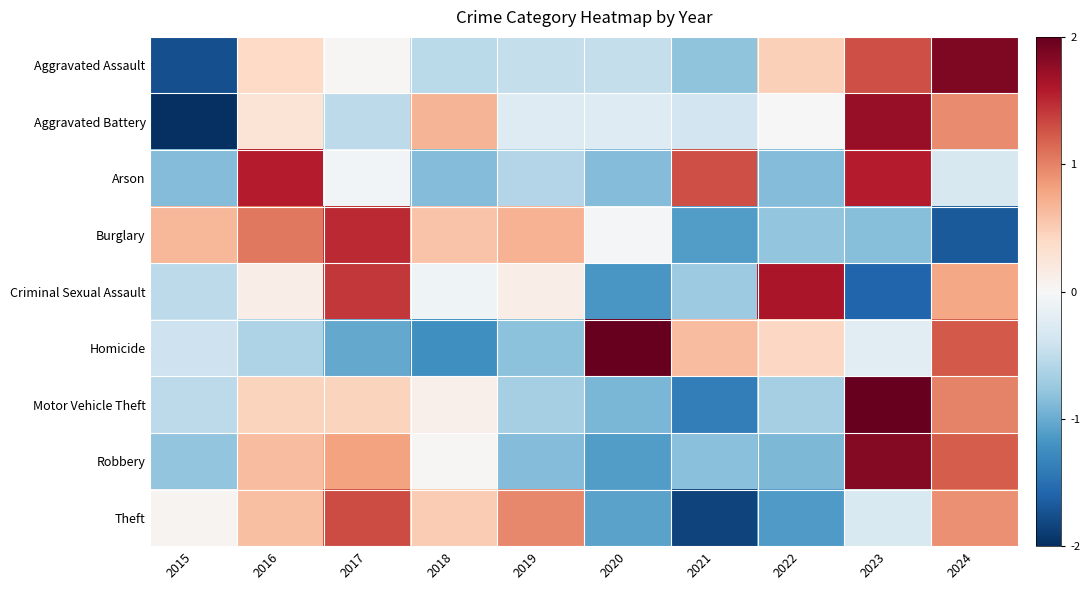

Count the number of categories in the chart.

10